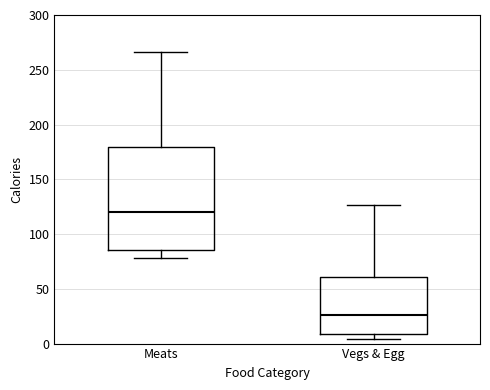

Reading left to right, transcribe this box plot: for each box, give where its median line is, the range the box spans, and where its two whiskers end, as read against the y-axis. The values are not printed on the chart, so give them approximately, as read against the axis.

Meats: median 120, box 85 to 180, whiskers 80 to 265
Vegs & Egg: median 25, box 10 to 60, whiskers 5 to 125